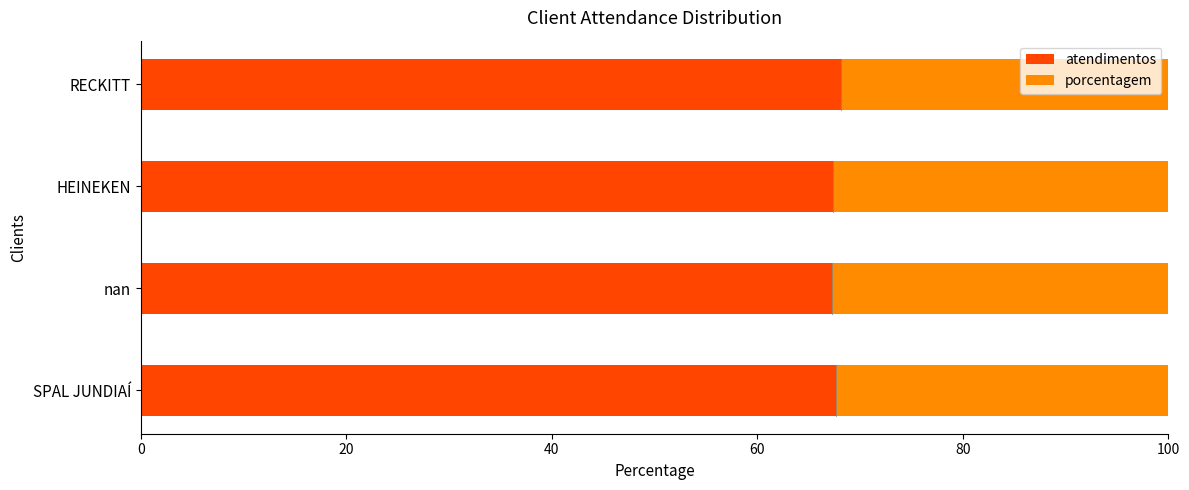

What value does the atendimentos series have at SPAL JUNDIAÍ?

67.7